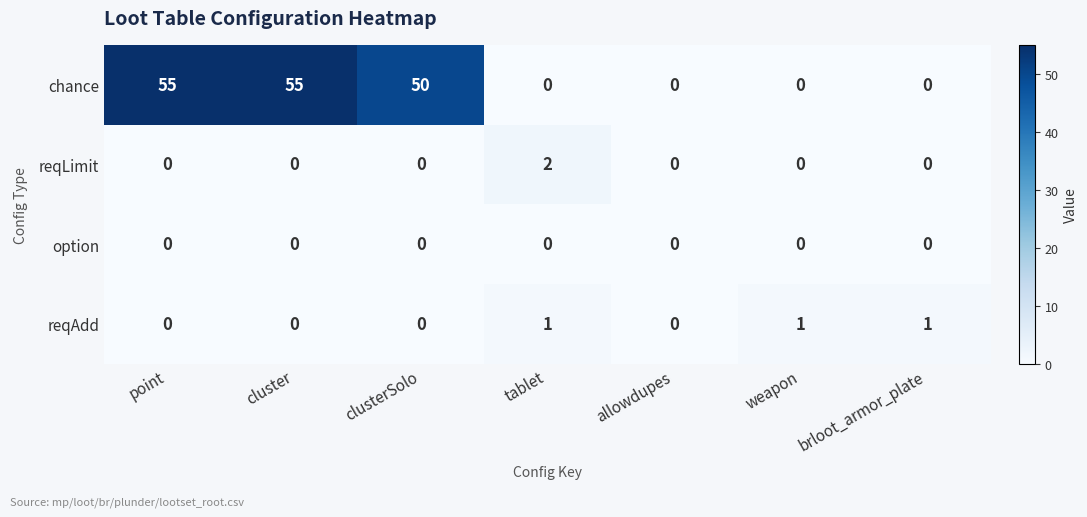

What is the maximum value shown in the chart?

55